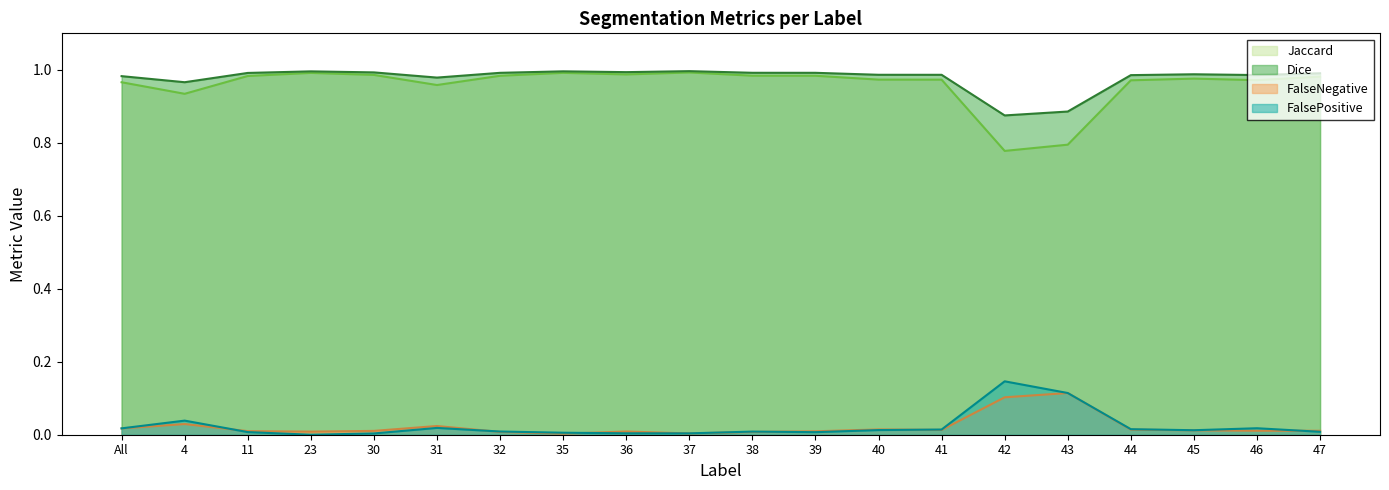

Rank the series by their maximum value, from lowest to highest.

FalseNegative, FalsePositive, Jaccard, Dice